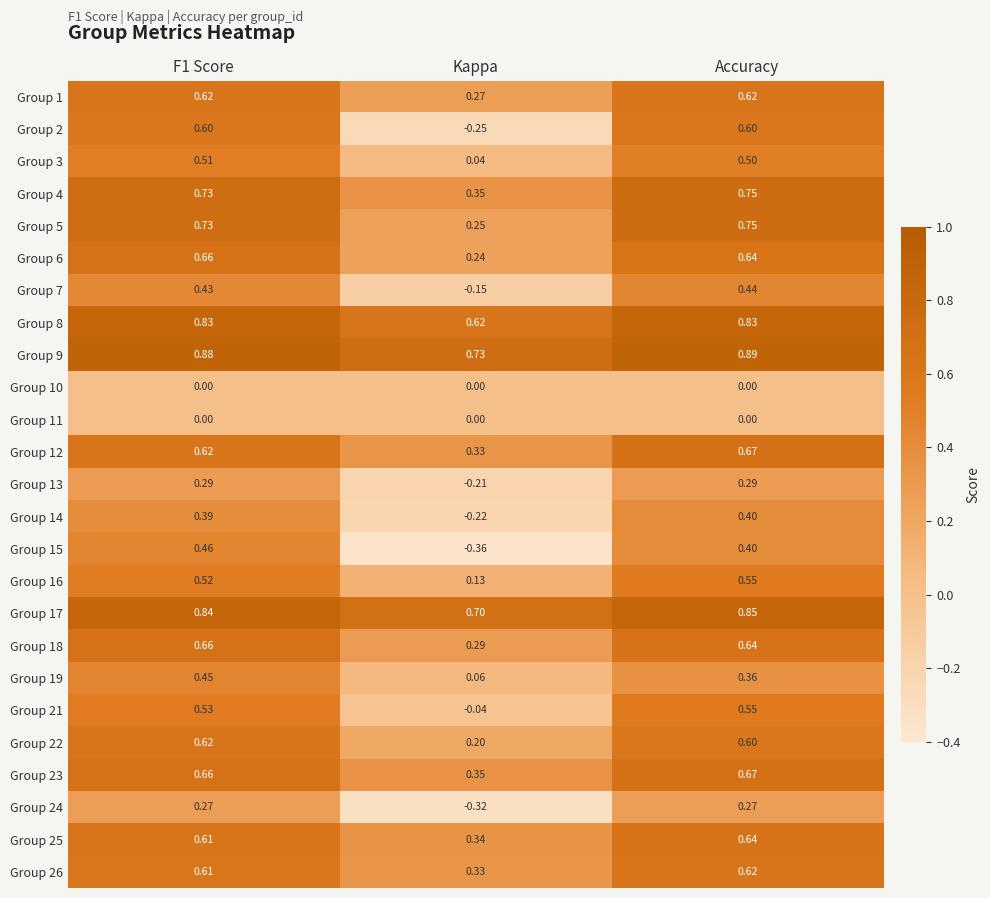

Which label corresponds to the largest value in the chart?

Accuracy